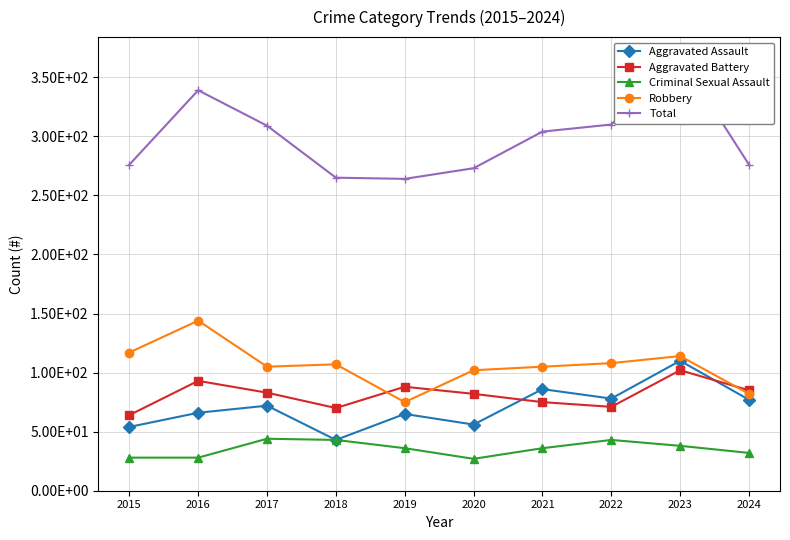

At which category does Aggravated Assault reach its first local peak?

2017